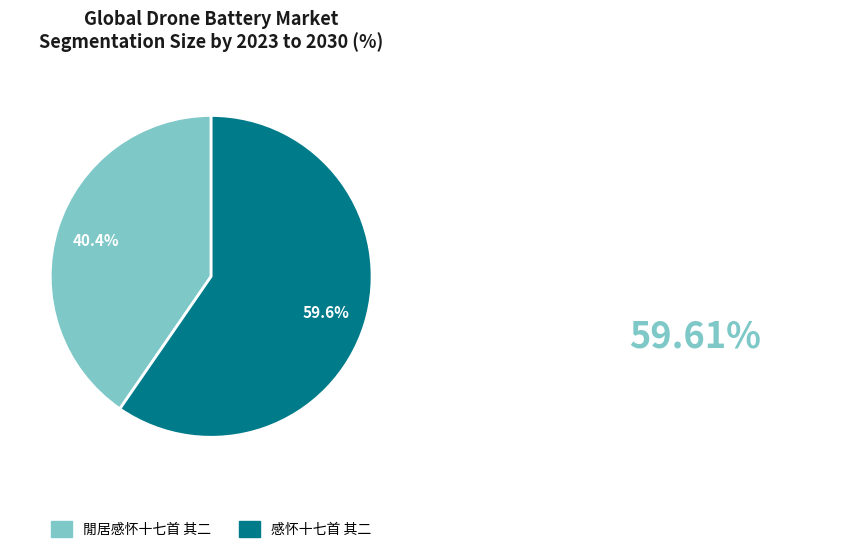

Is it true that 閒居感怀十七首 其二 is 53% of the pie?

False